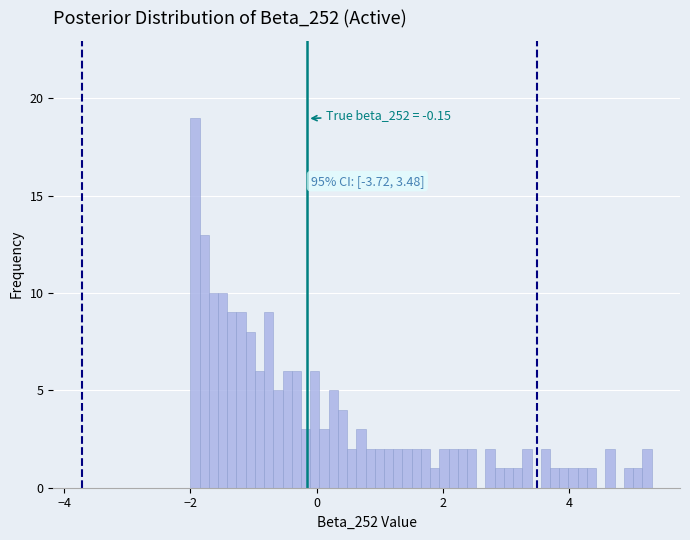

Read against the x-axis, roughly where is the centre of the tallest bar?

-2.0